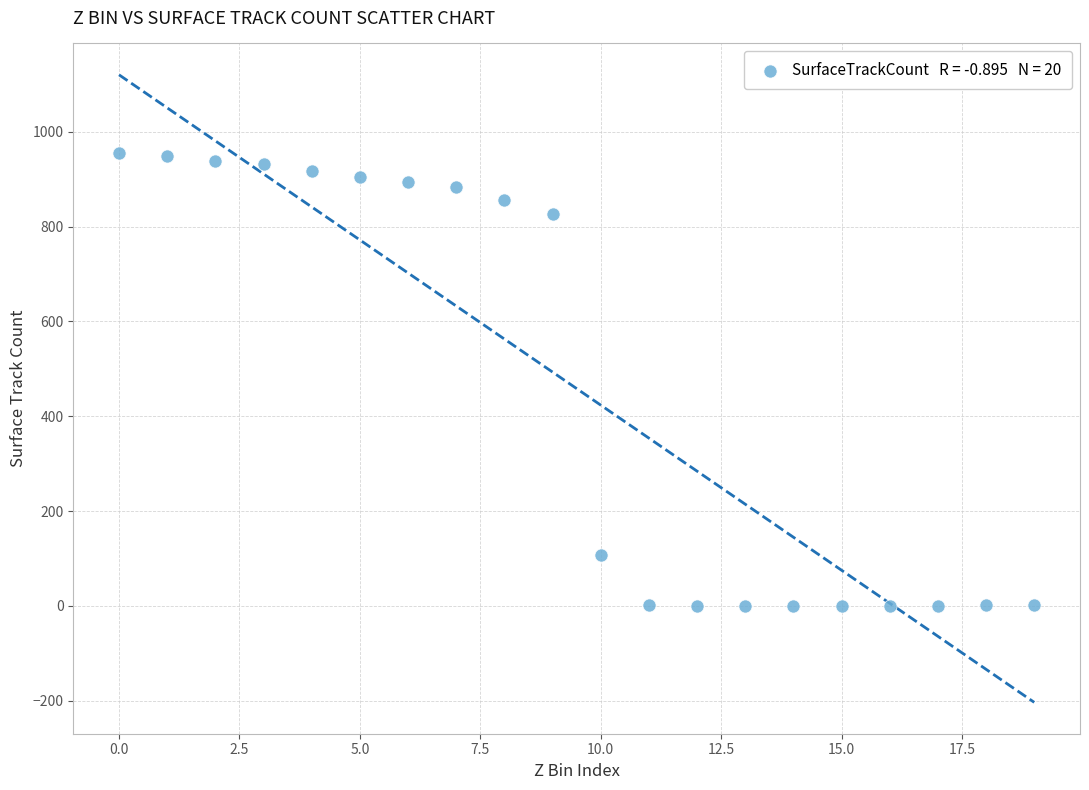

What is the range of Y values (max minus min)?

956